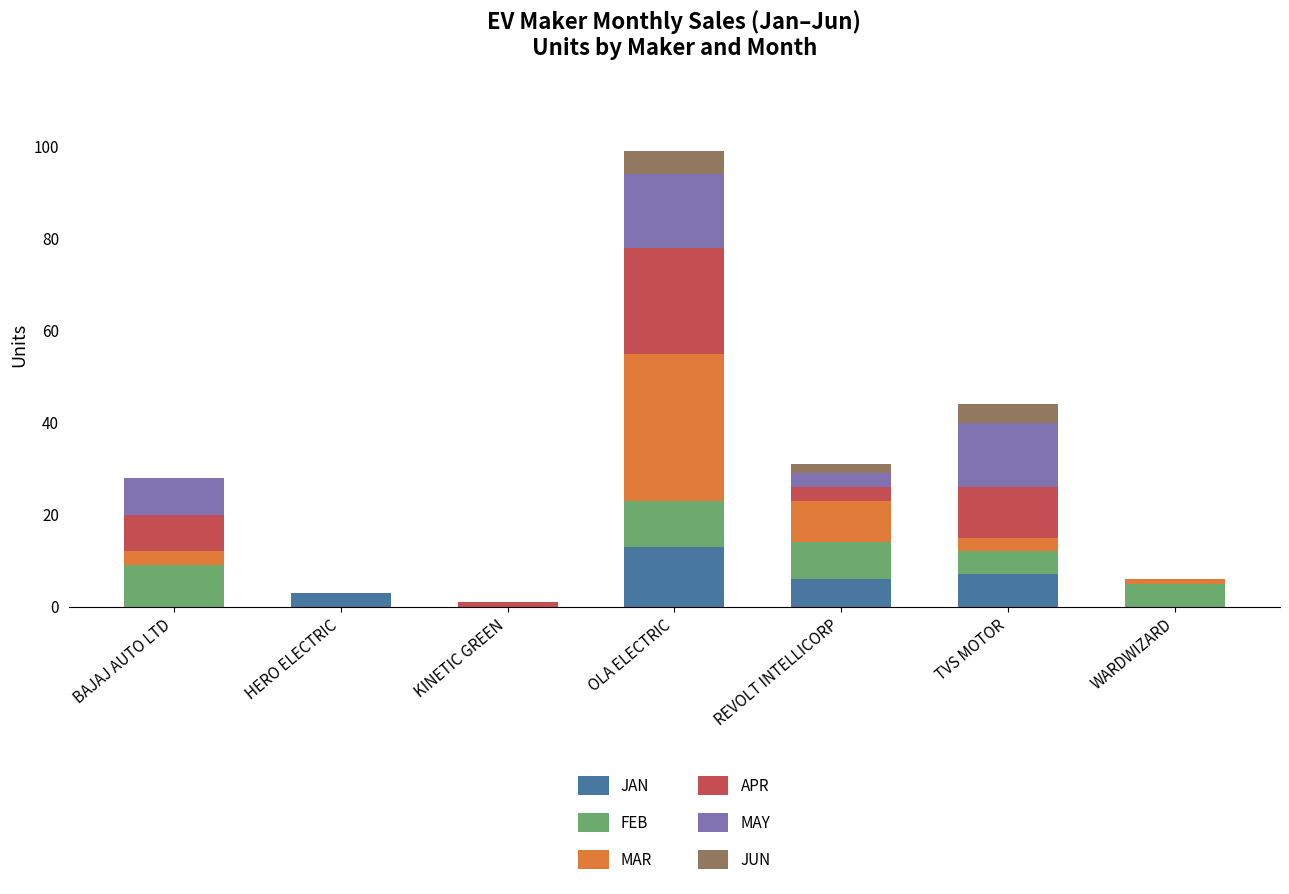

How many data points does each series have?

7